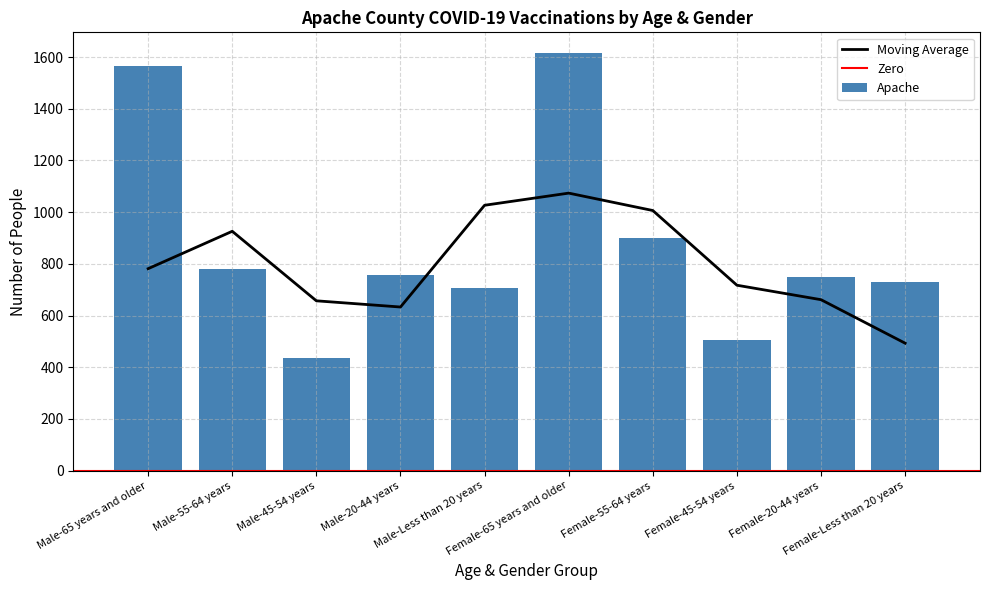

What is the average value?

874